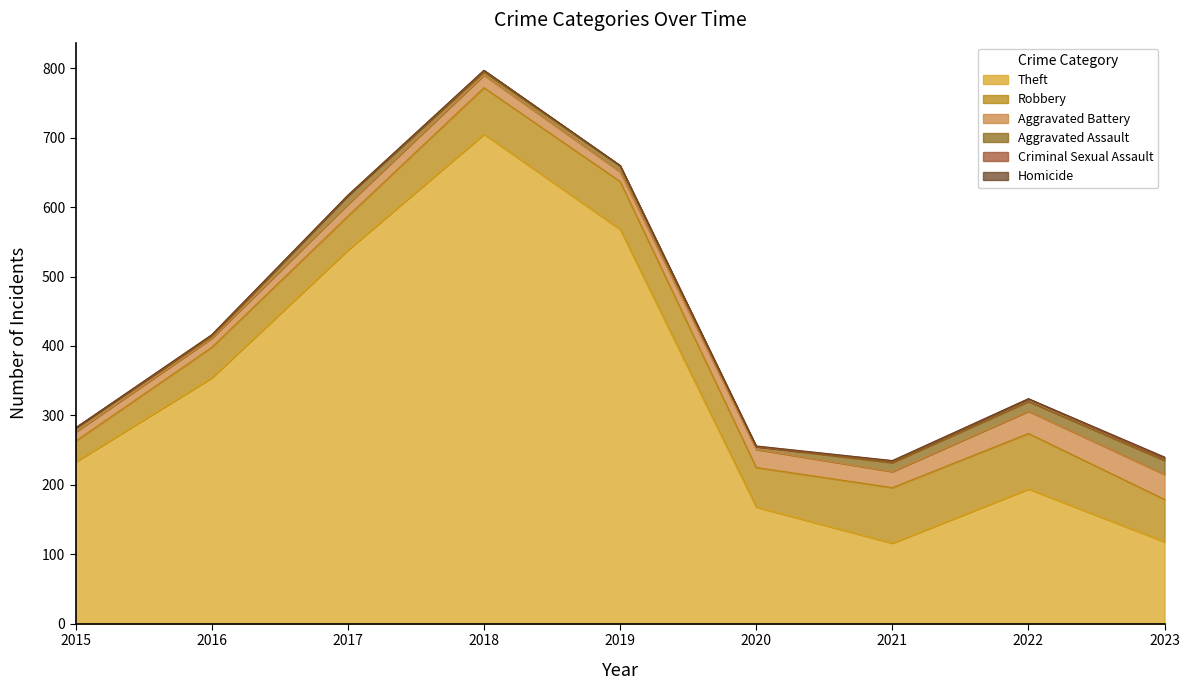

Is it true that Theft equals 178 at 2018?

False